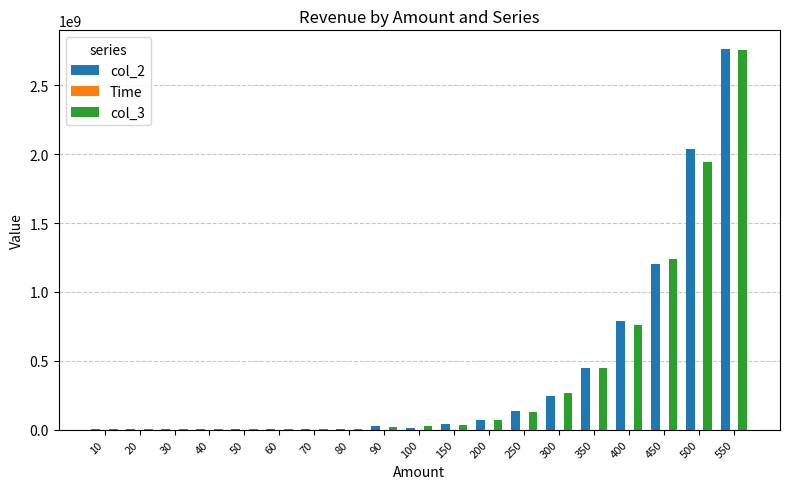

Are the bars grouped side by side (vs. stacked)?

Yes